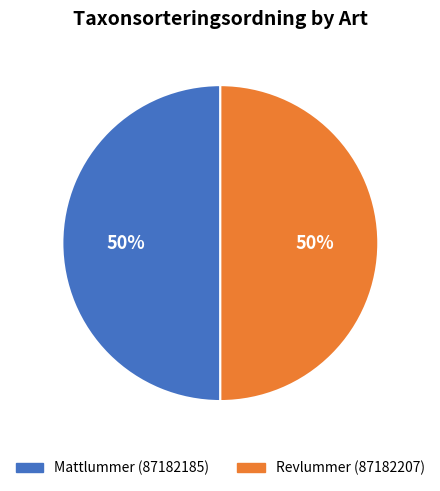

Is the sum of Mattlummer (87182185) and Revlummer (87182207) greater than half?

Yes